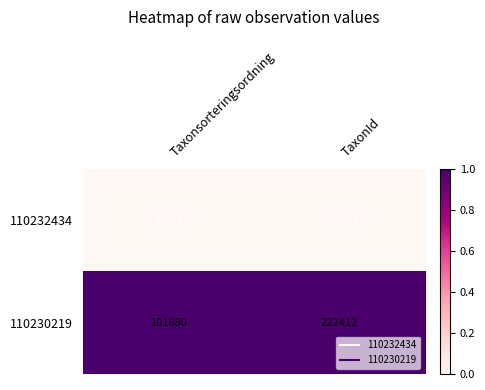

What is the difference between the highest and lowest values at TaxonId?

121959